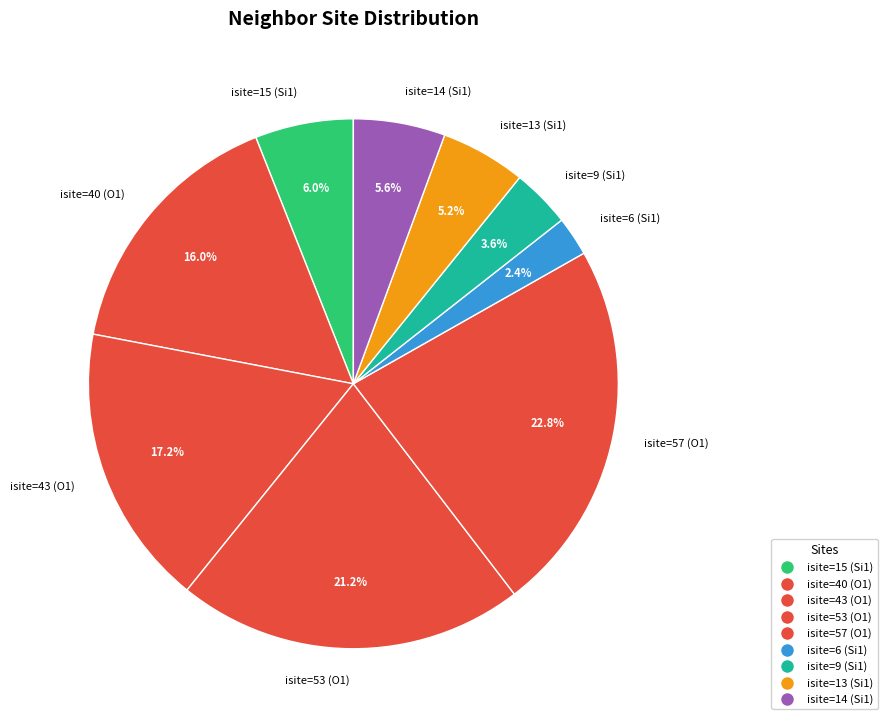

Does any single category account for the majority?

No